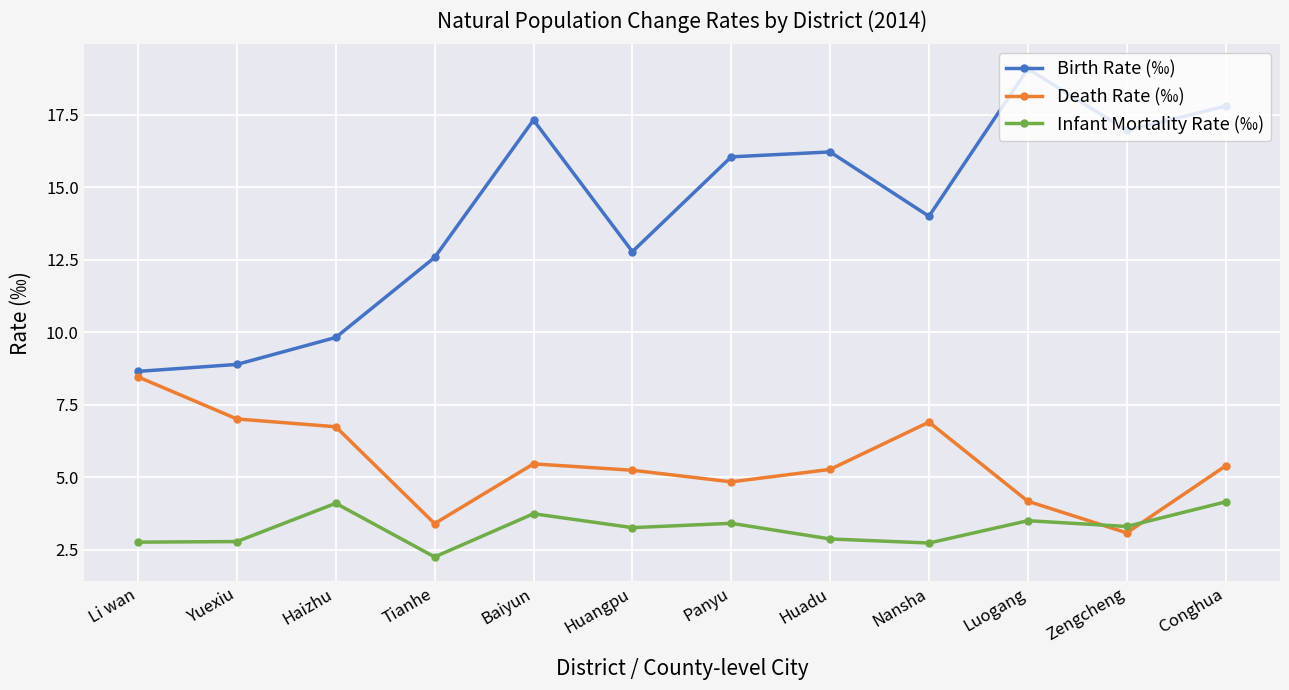

At which label does Death Rate (‰) first exceed 5?

Li wan